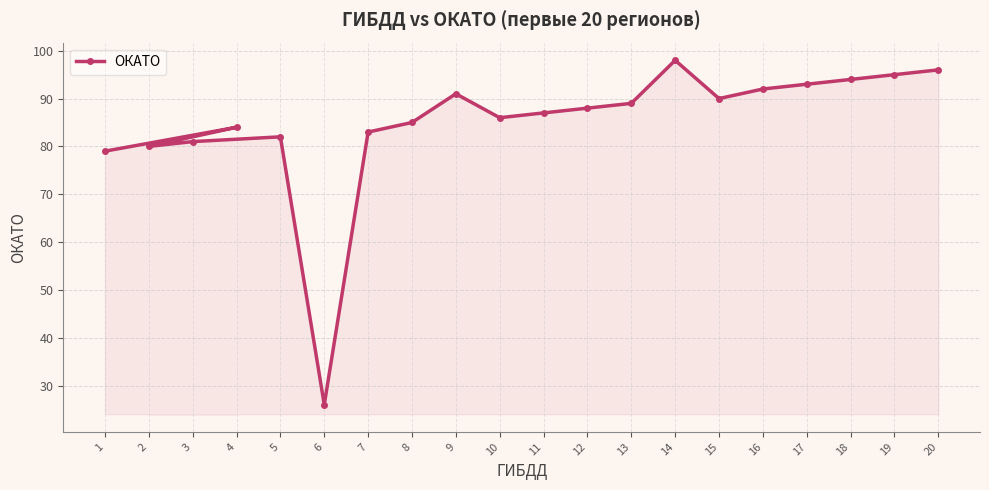

Reading left to right, extract all data points from this chart.

1=79	2=80	3=81	4=84	5=82	6=26	7=83	8=85	9=91	10=86	11=87	12=88	13=89	14=98	15=90	16=92	17=93	18=94	19=95	20=96